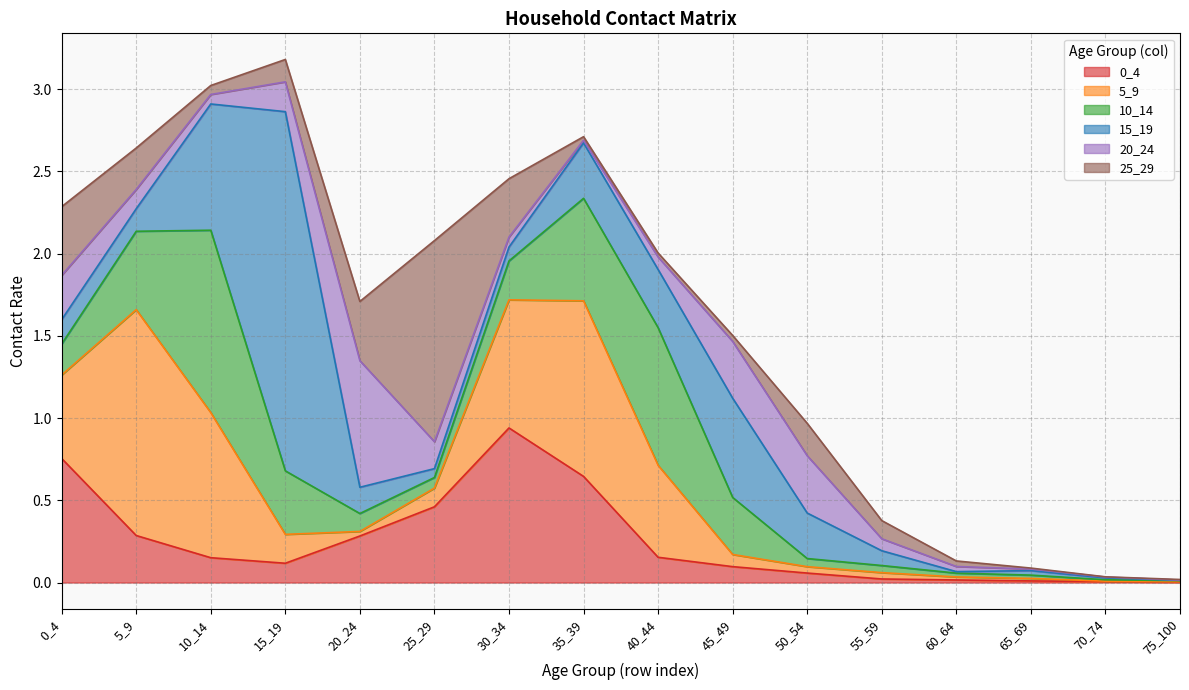

How many interior local valleys does the 15_19 series have?

3